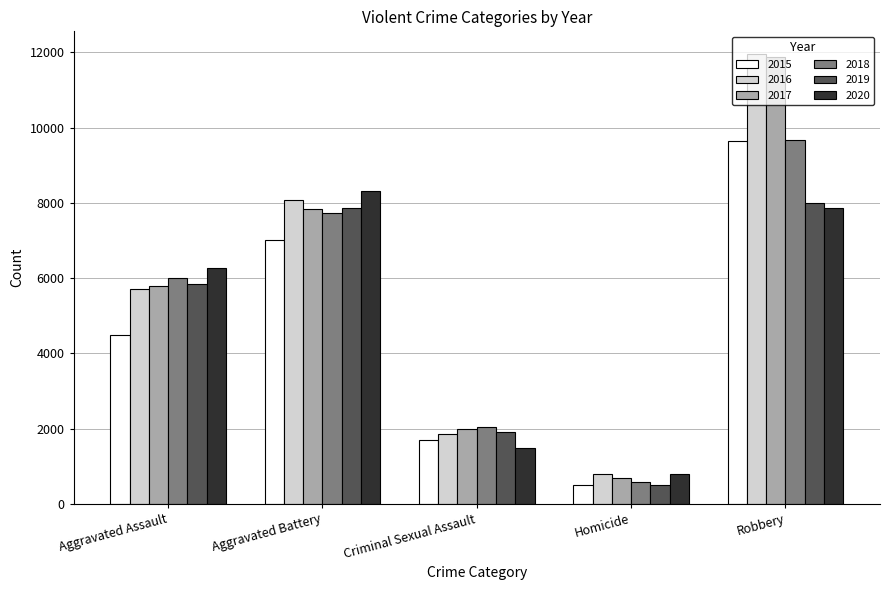

The value of 2017 at Criminal Sexual Assault is 1305. True or false?

False